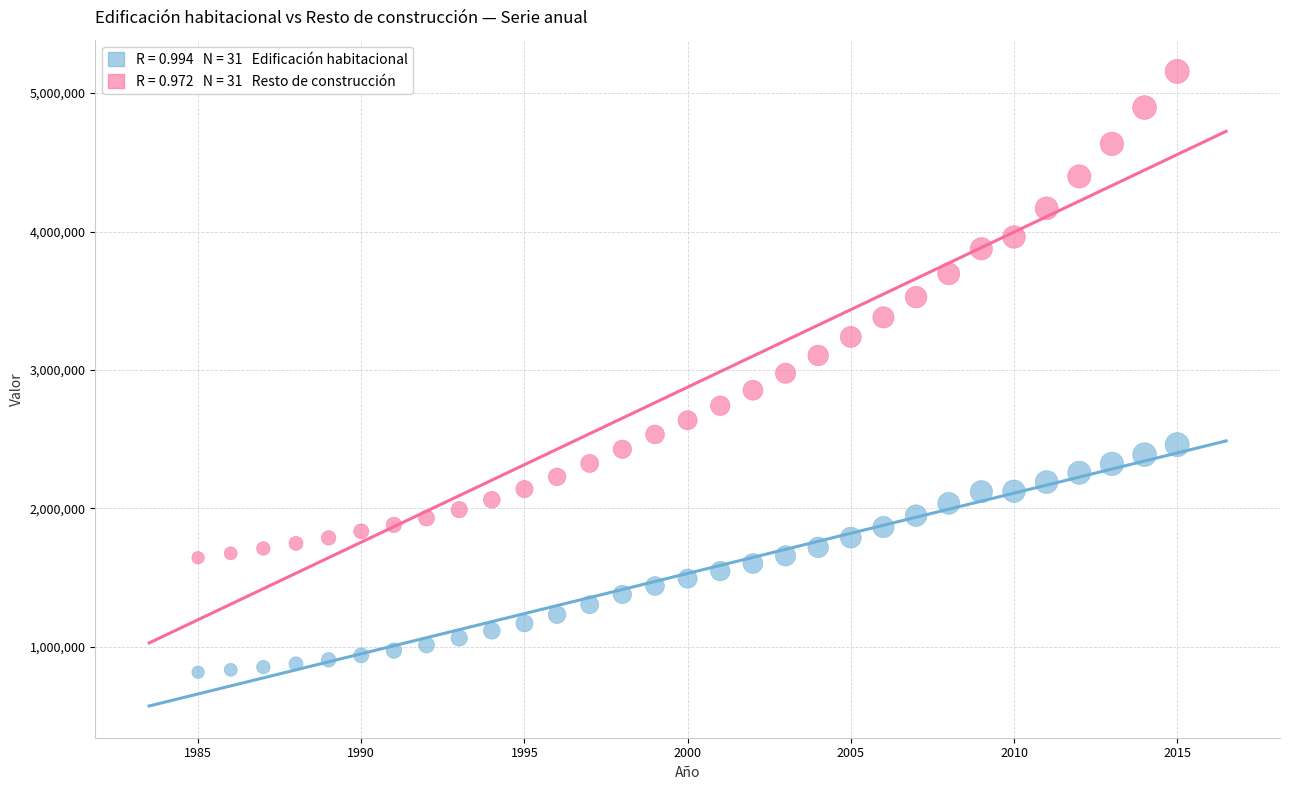

Across all data points, what is the range of X values (max minus min)?

30